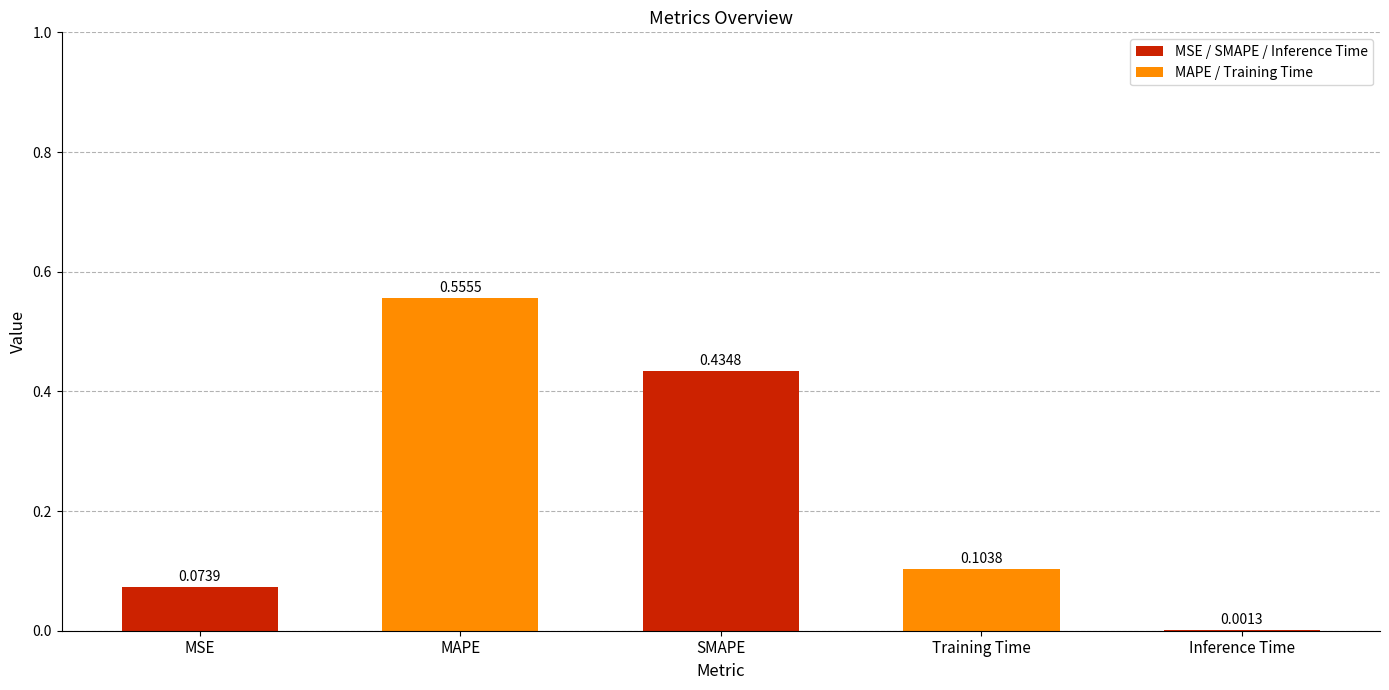

What is the sum of all values?

1.2